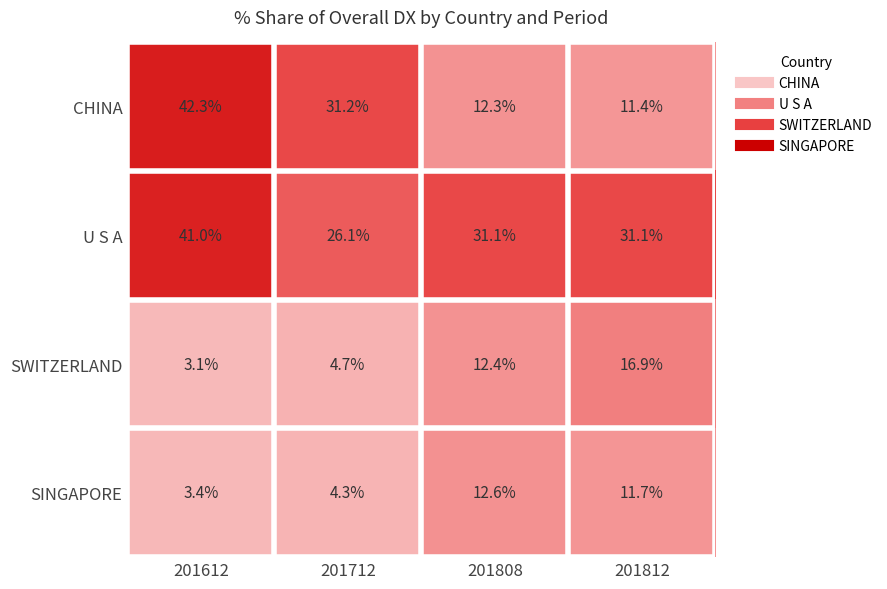

At 201612, list the series in order from smallest to largest.

SWITZERLAND, SINGAPORE, U S A, CHINA